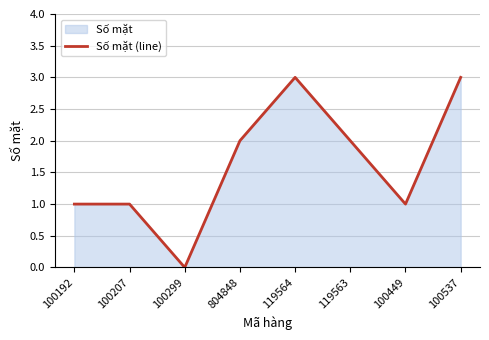

Is it true that the value at 100207 is 0?

False